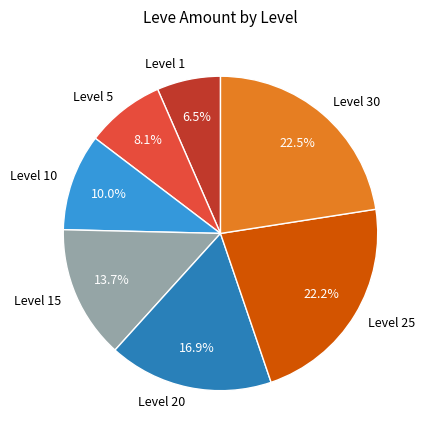

Does Level 25 account for over 50% of the chart?

No